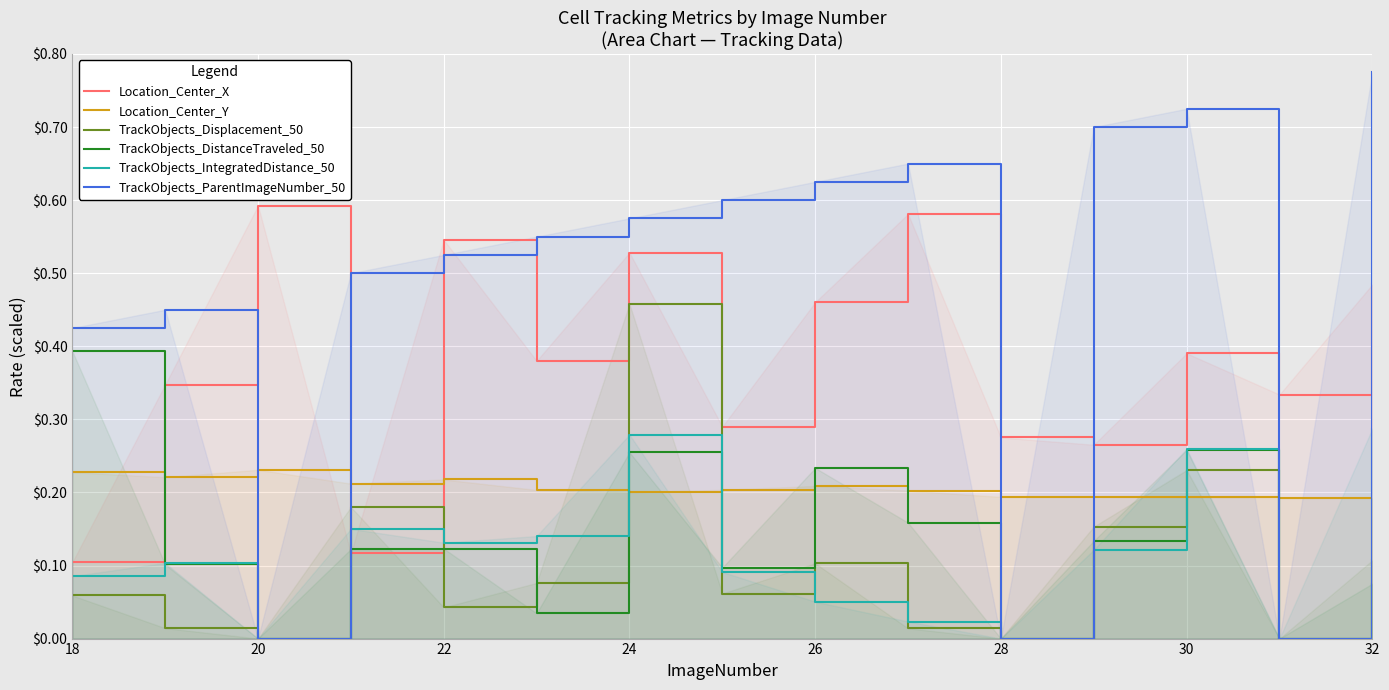

Which series has the widest spread of values?

TrackObjects_ParentImageNumber_50